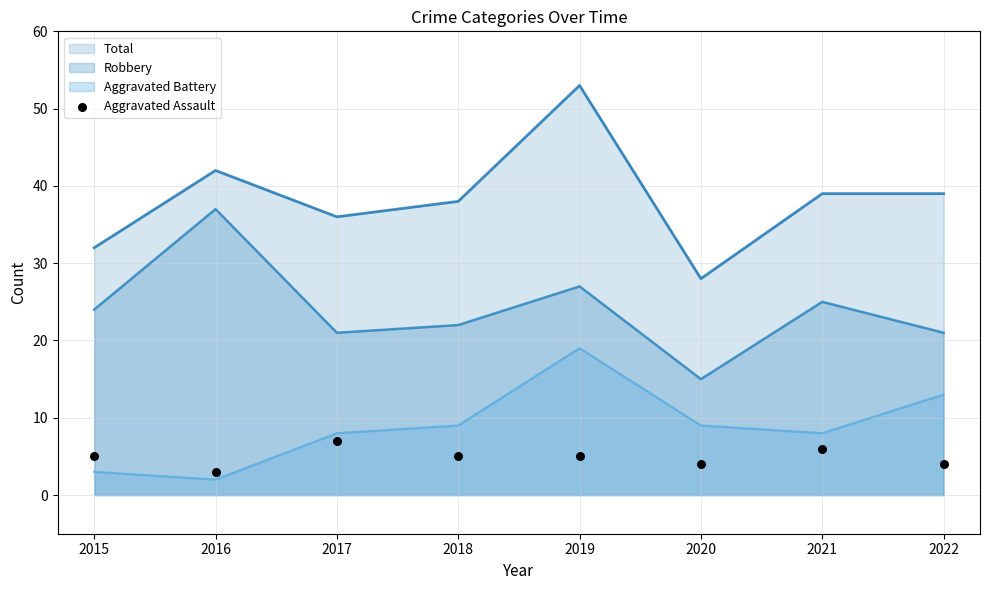

At which label does Total reach its peak?

2019